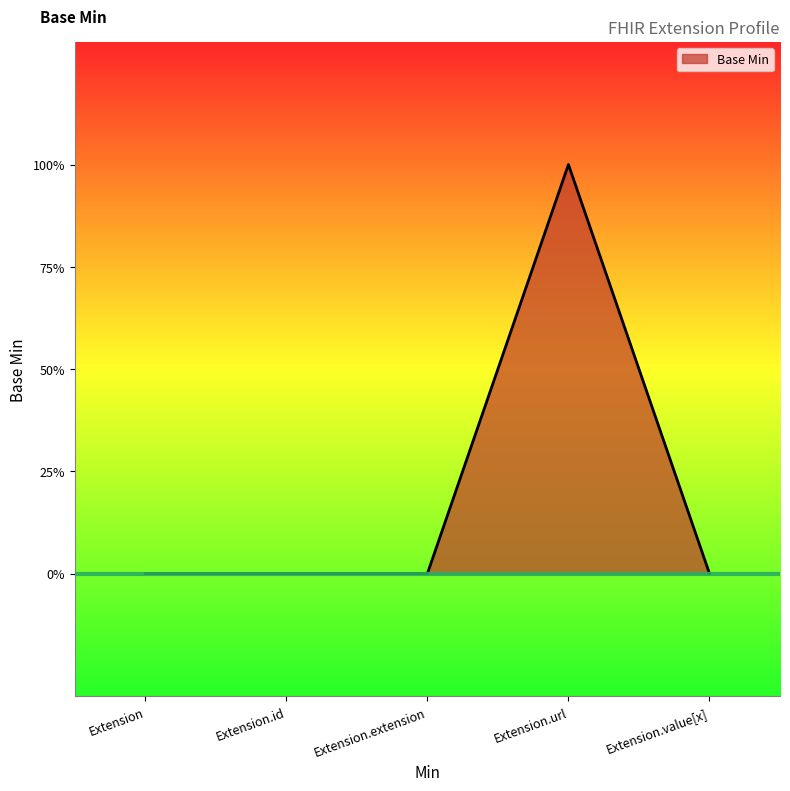

How many points are higher than both their immediate neighbors (excluding endpoints)?

1